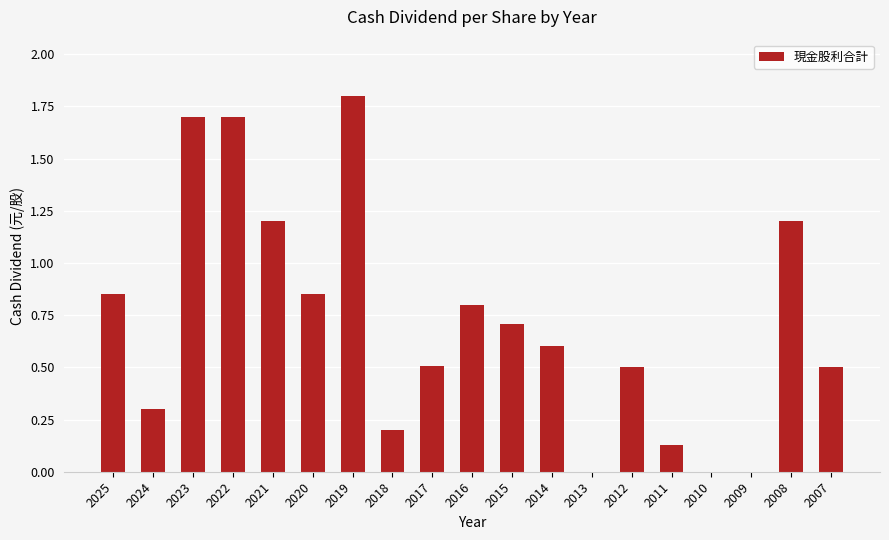

The chart shows a value of 0.4 at 2024. True or false?

False